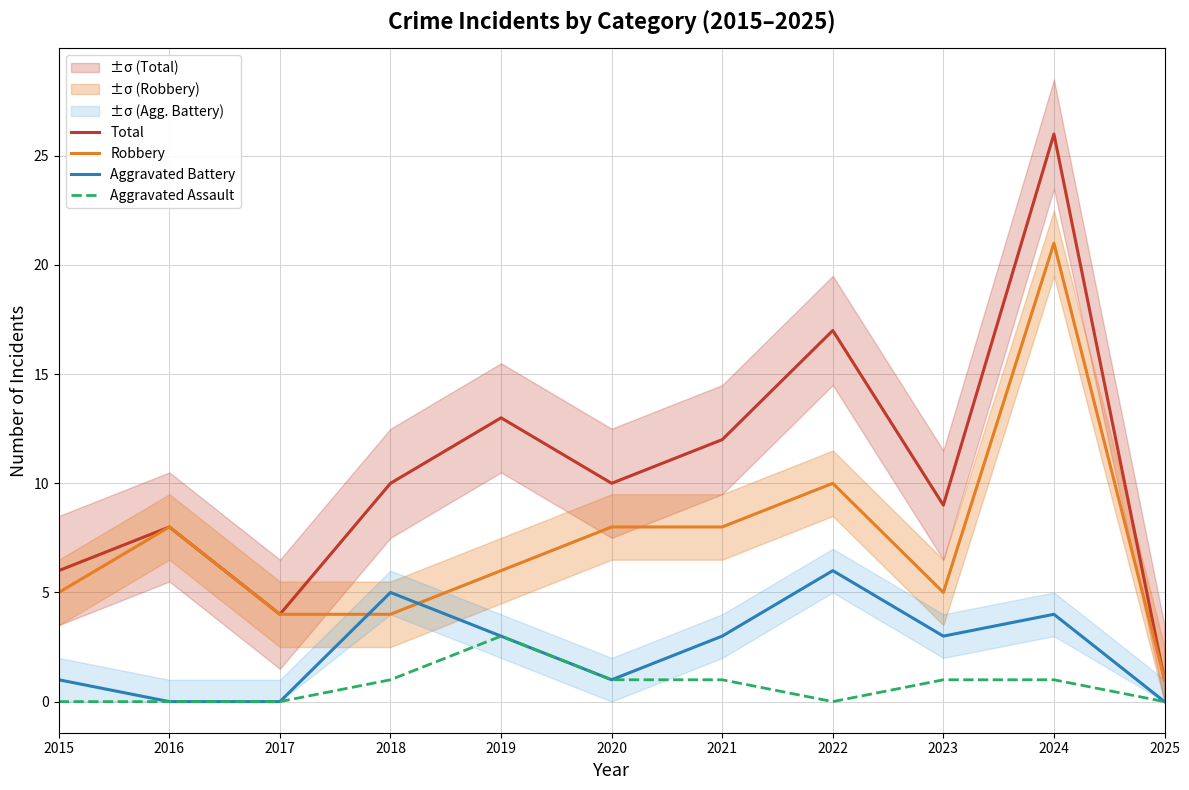

Reading left to right, transcribe all the data shown in this chart.

Total: 6	8	4	10	13	10	12	17	9	26	1
Robbery: 5	8	4	4	6	8	8	10	5	21	1
Aggravated Battery: 1	0	0	5	3	1	3	6	3	4	0
Aggravated Assault: 0	0	0	1	3	1	1	0	1	1	0